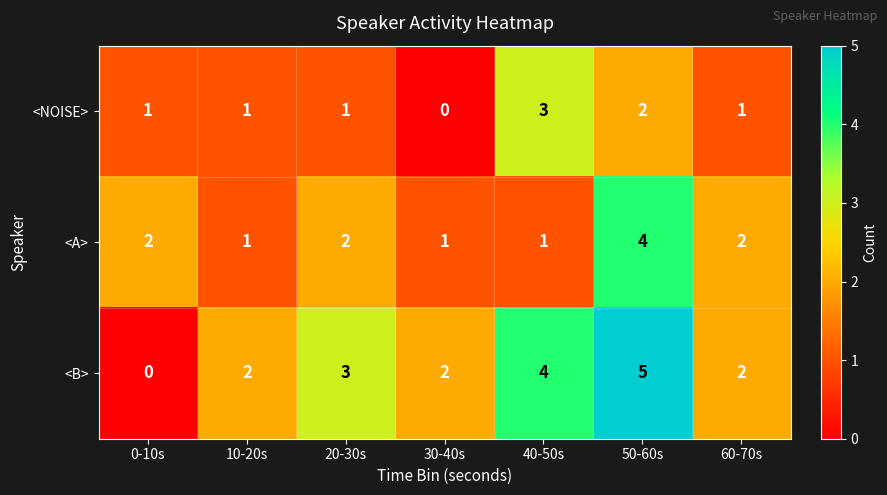

What is the sum of the <A> values at 30-40s and 60-70s?

3